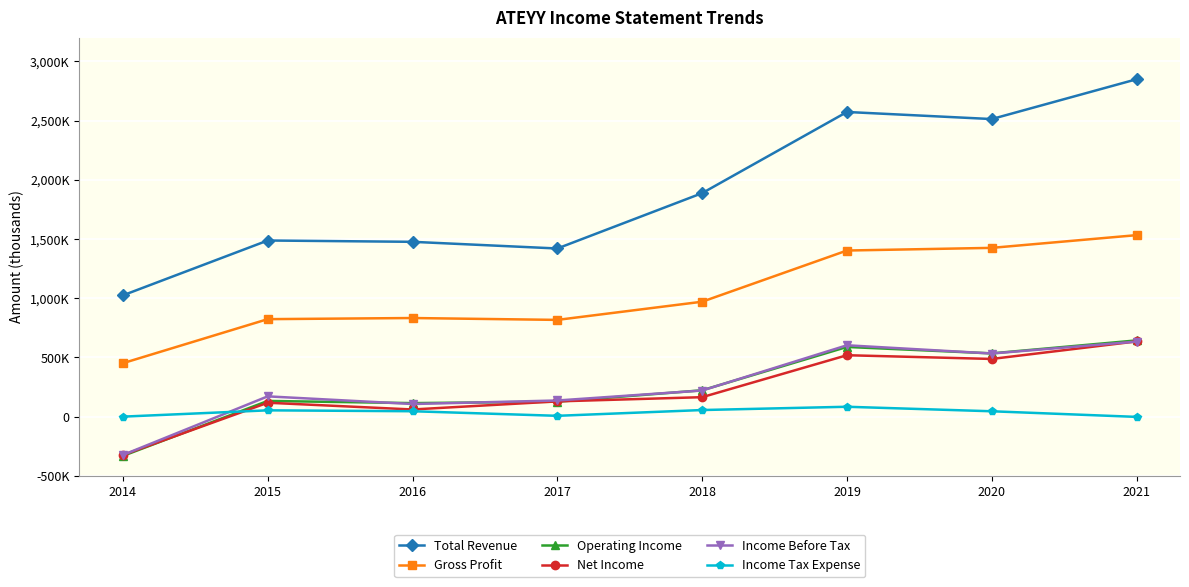

Rank the categories by Net Income value from highest to lowest.

2021, 2019, 2020, 2018, 2017, 2015, 2016, 2014